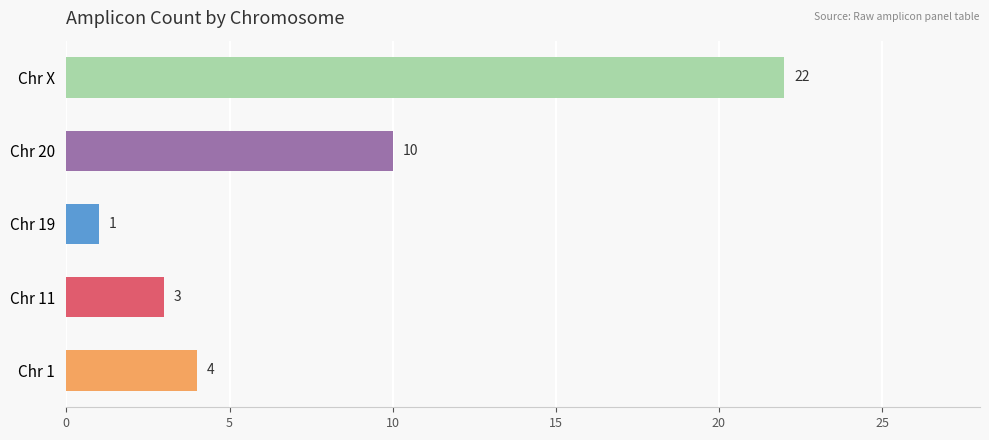

Rank the categories by value from lowest to highest.

Chr 19, Chr 11, Chr 1, Chr 20, Chr X